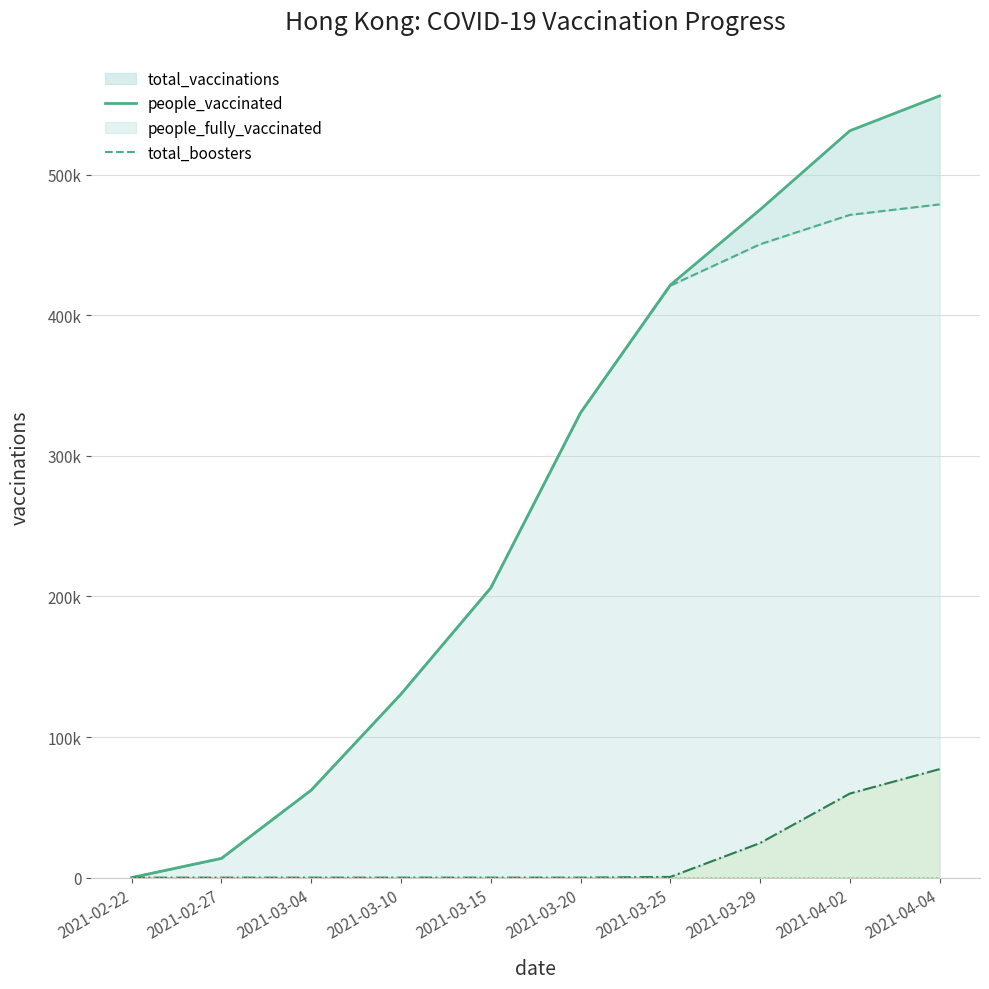

What is the average value of the total_vaccinations_line series?

272718